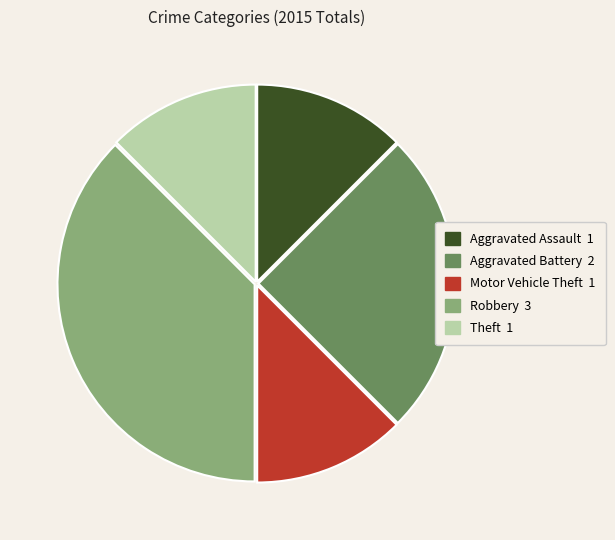

Between Theft and Aggravated Battery, which is larger?

Aggravated Battery